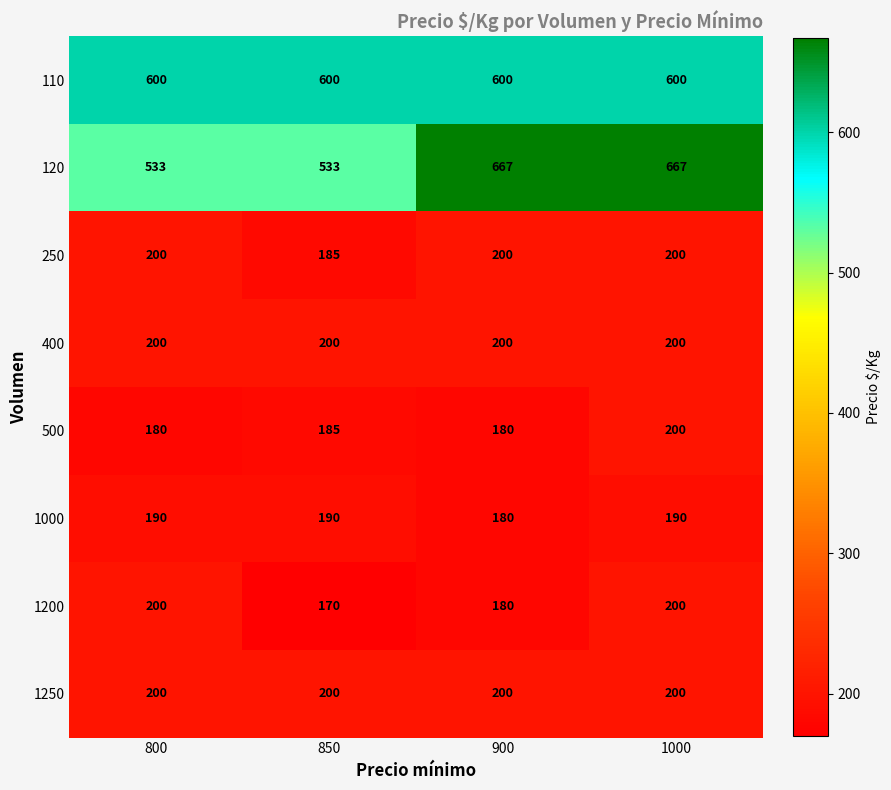

Is the value of 110 at 900 greater than the value of 250 at 800?

Yes